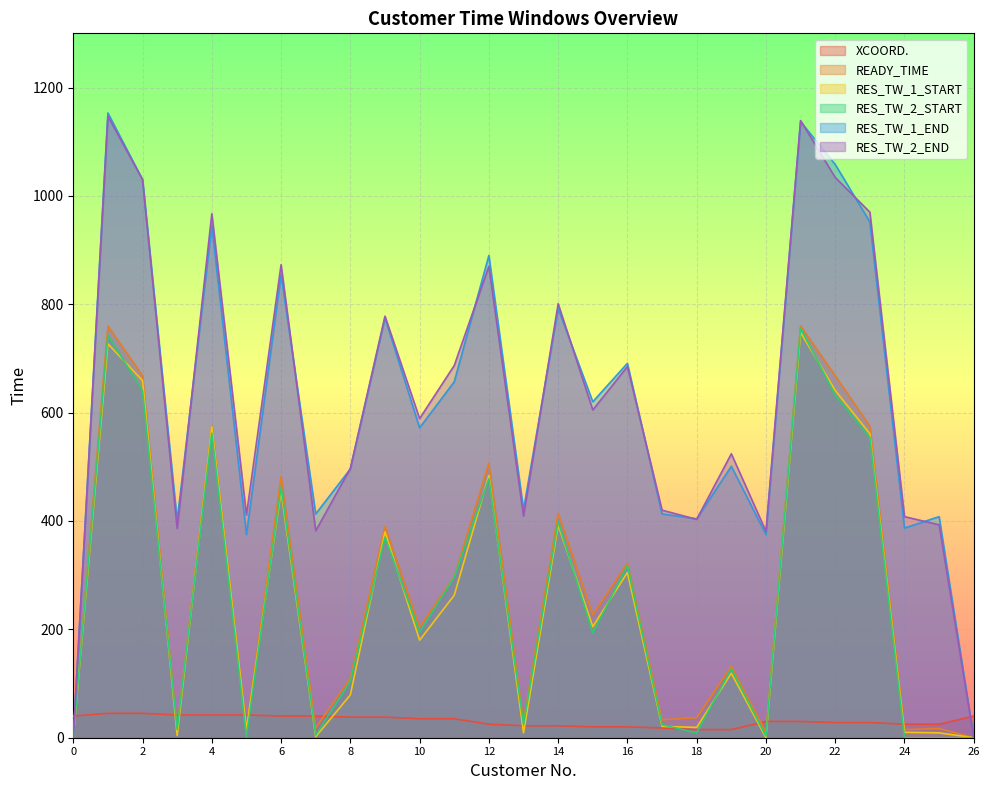

Between 13 and 19, which series saw the biggest shift?

RES_TW_2_END